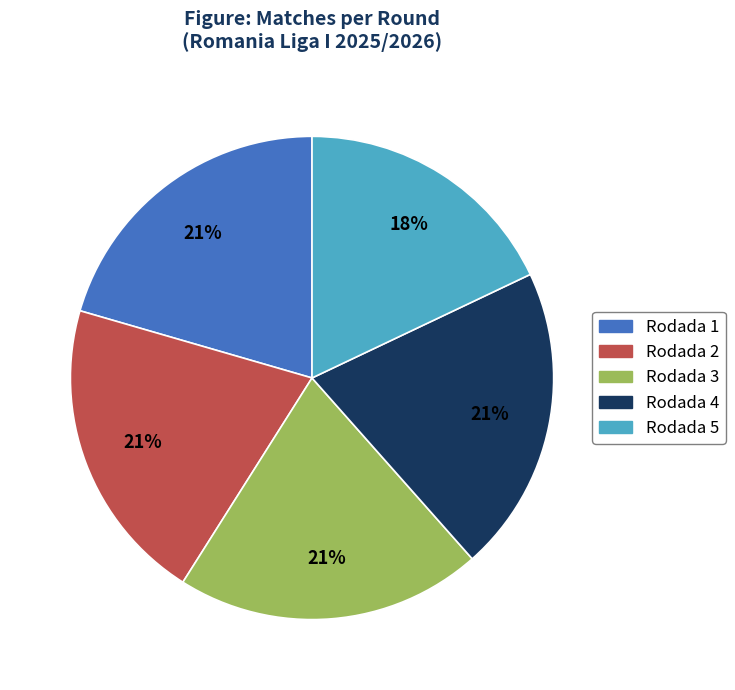

Is Rodada 3 the majority of the pie?

No